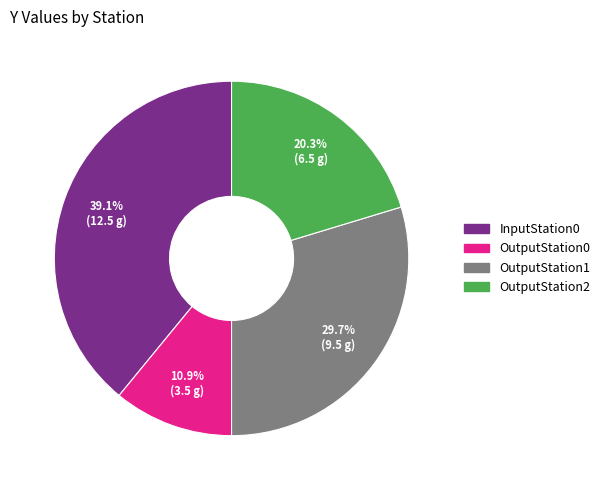

Is there a majority slice in this chart?

No